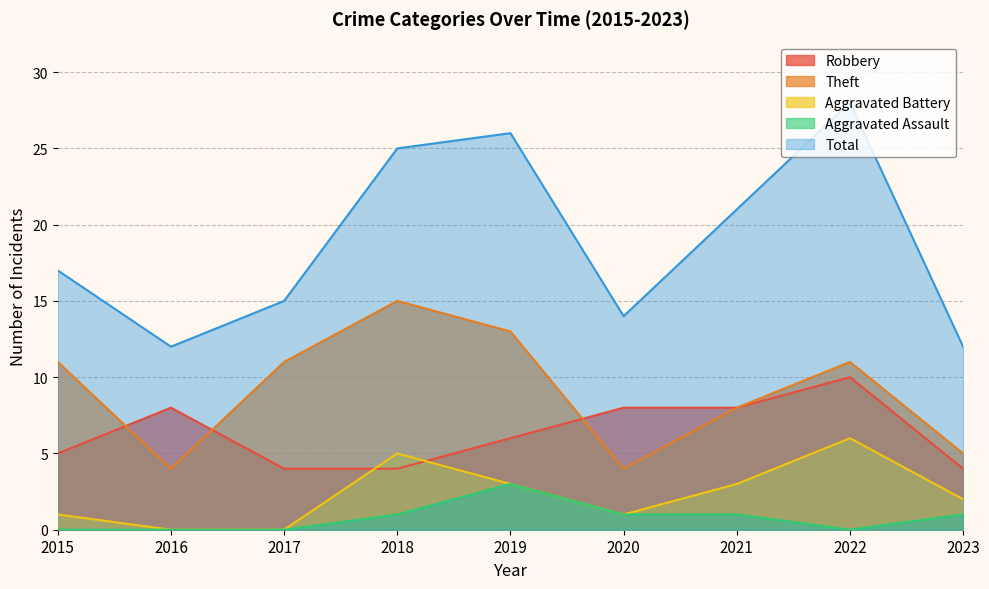

What is the value of the Robbery point at the 6th from the left?

8